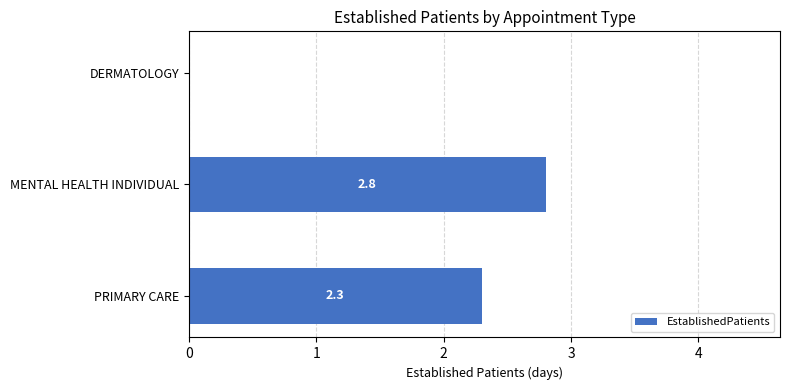

How many values are above zero?

2